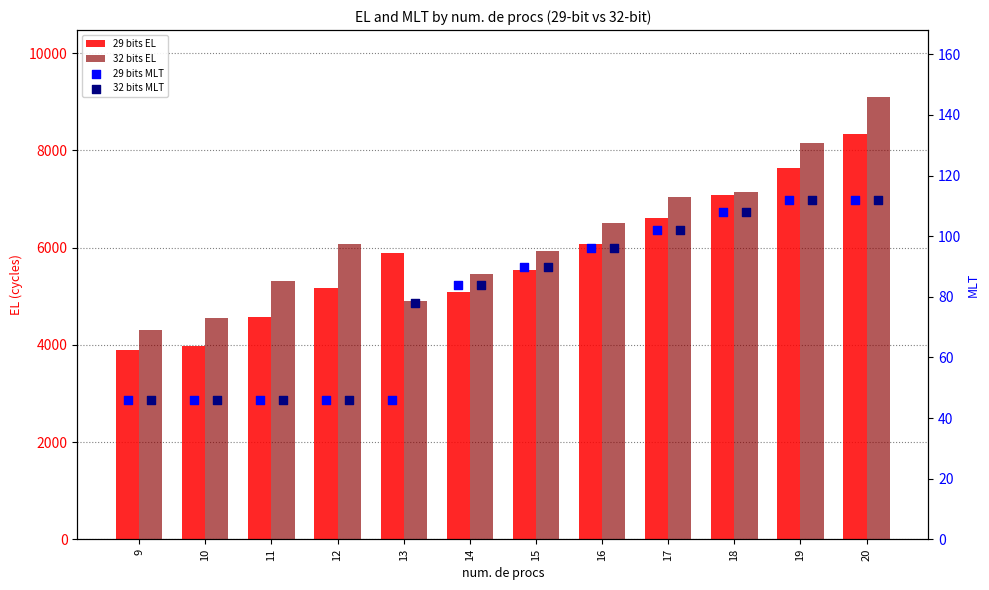

Which series contains the highest Y value?

32 bits EL